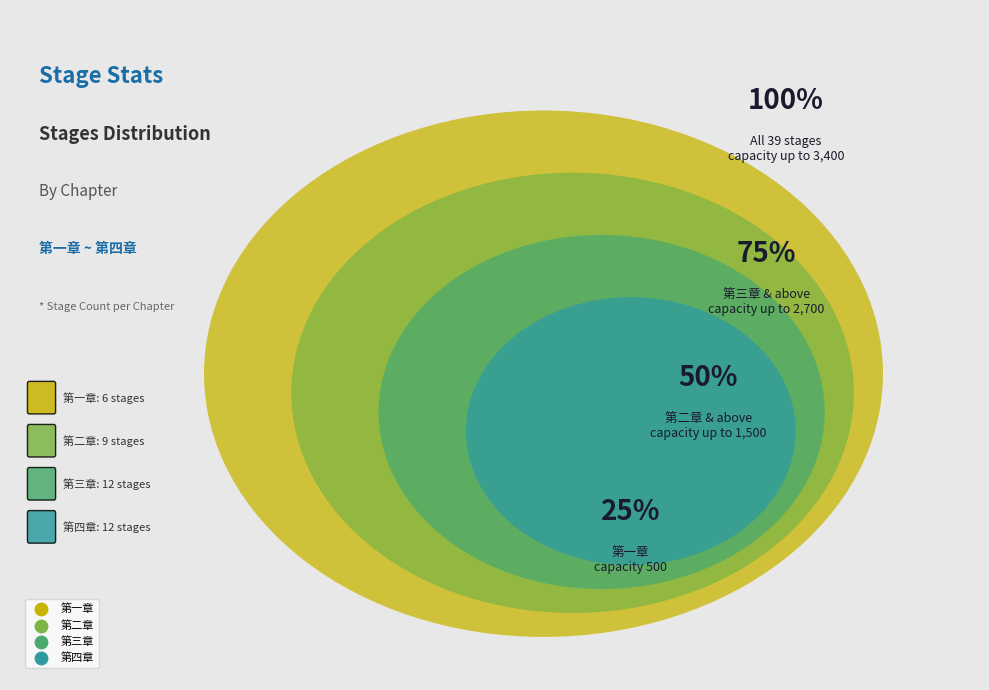

To the nearest percent, what portion does 第二章 represent?

23%